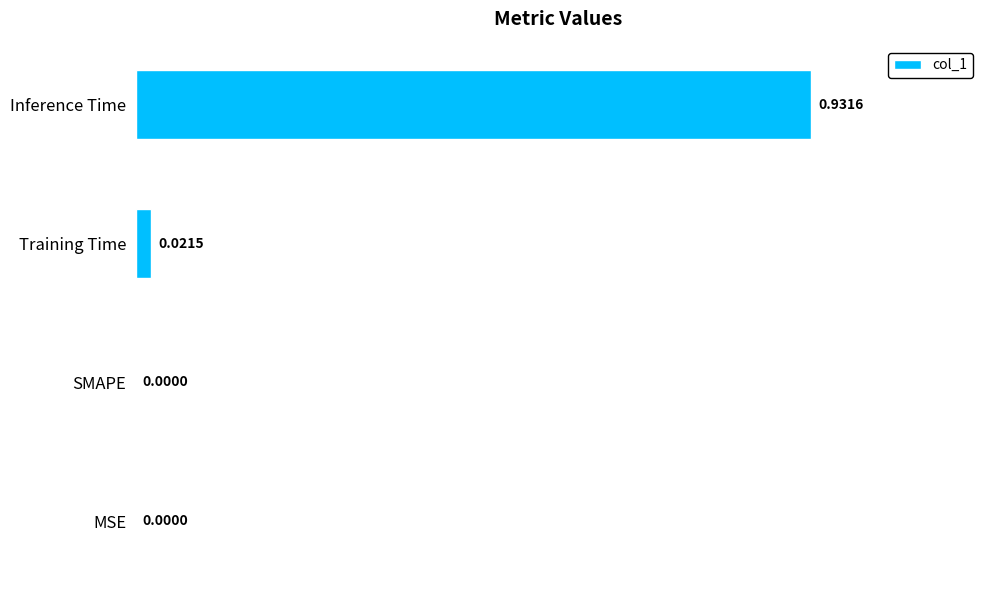

Which has a higher value, SMAPE or Inference Time?

Inference Time